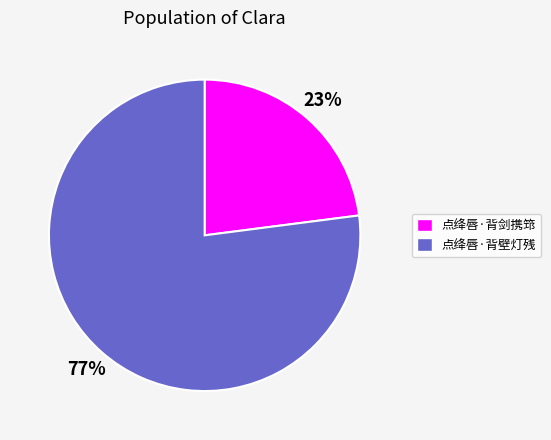

To the nearest percent, what percentage of the pie is 点绛唇·背壁灯残?

77%